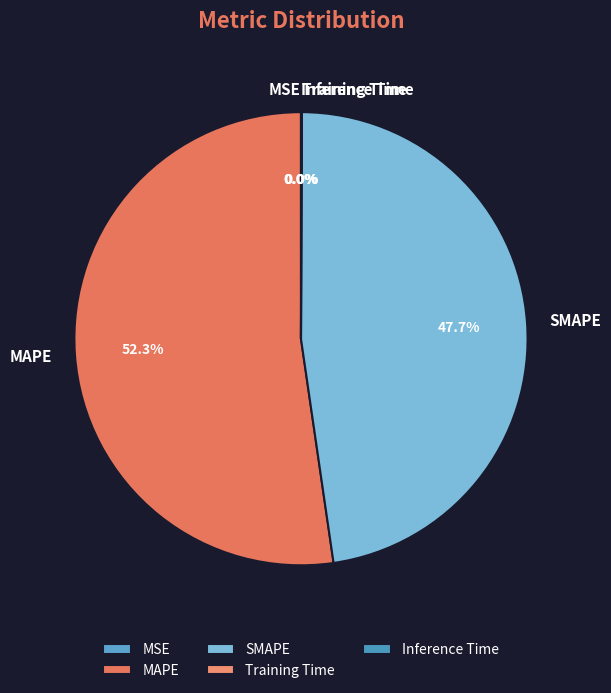

Is there any slice that represents more than half of the pie?

Yes